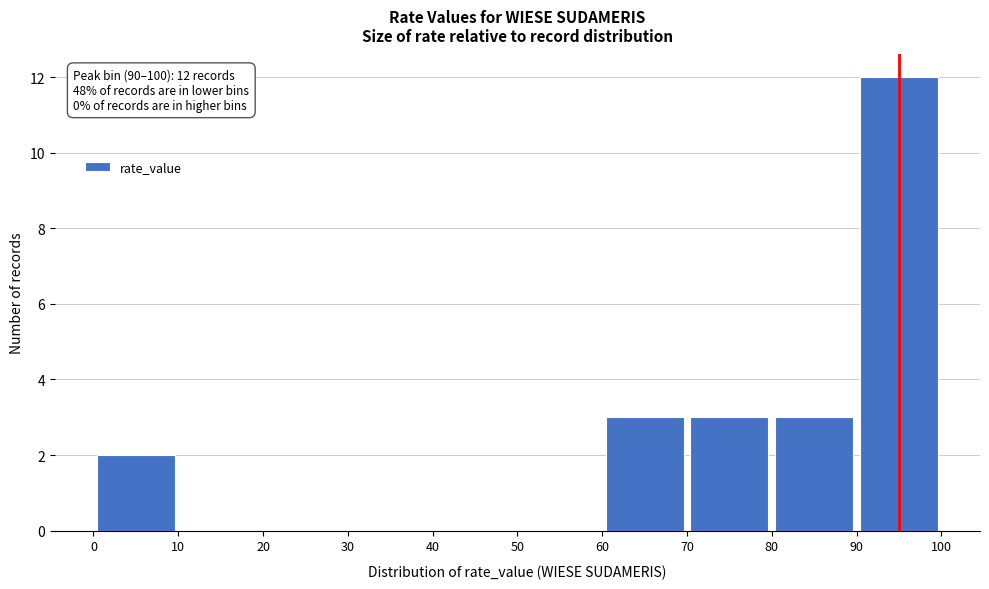

Which range on the x-axis has the tallest bar?

90 to 100